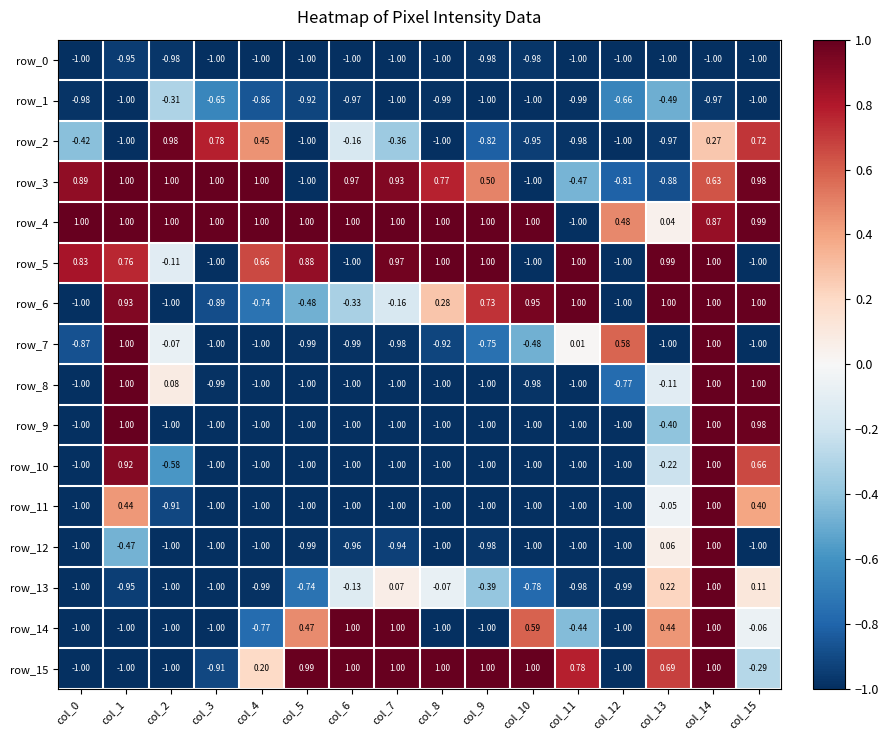

What is the approximate value of row_10 at col_15?

0.7